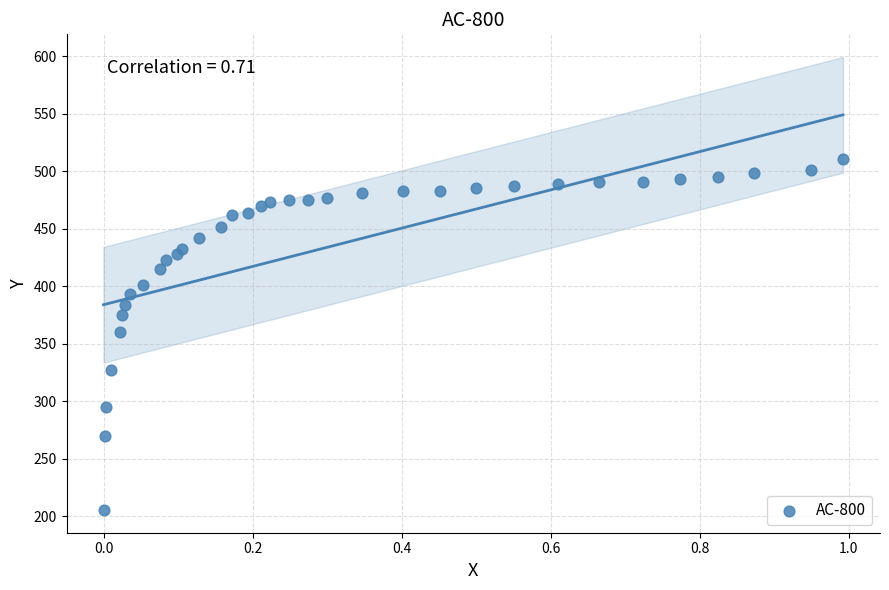

What is the range of Y values (max minus min)?

305.5